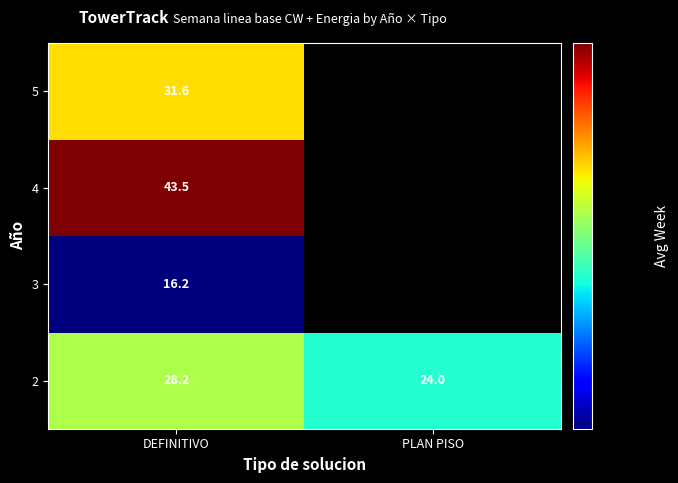

What is the average value of the 2 series?

26.1